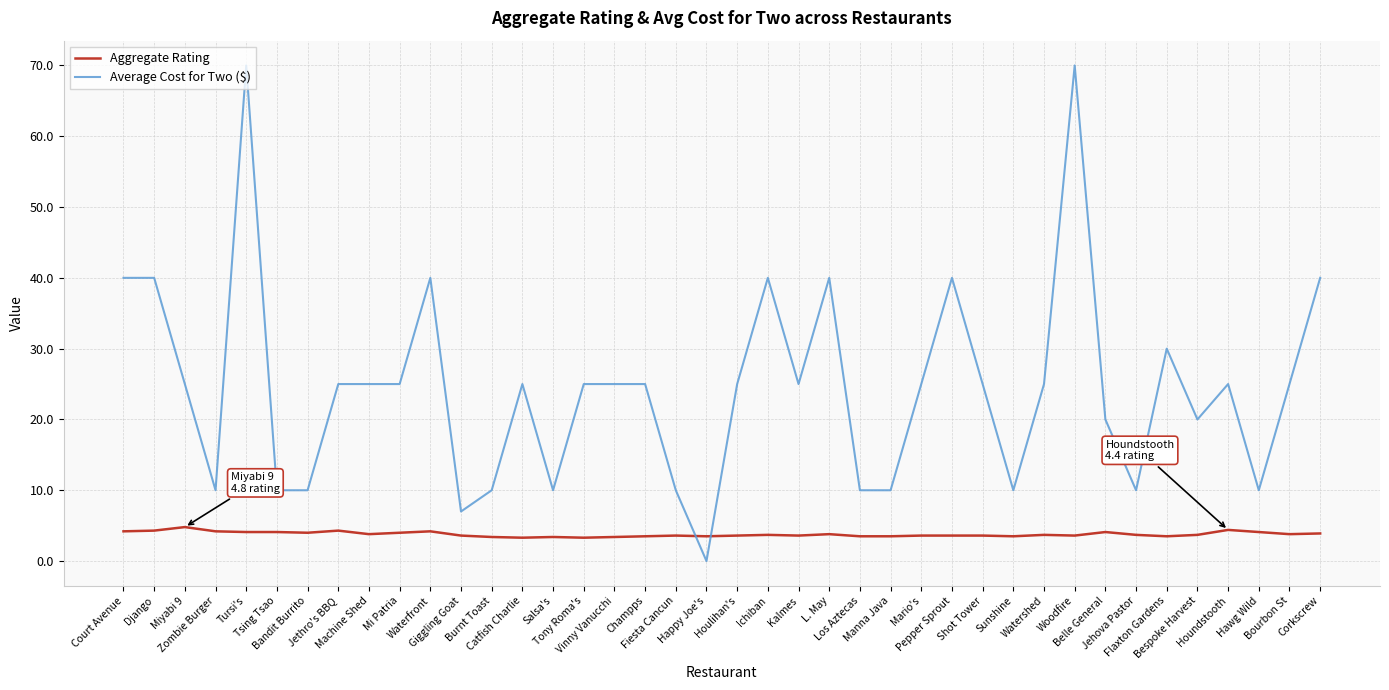

Rank the series by their average value, from highest to lowest.

Average Cost for Two ($), Aggregate Rating